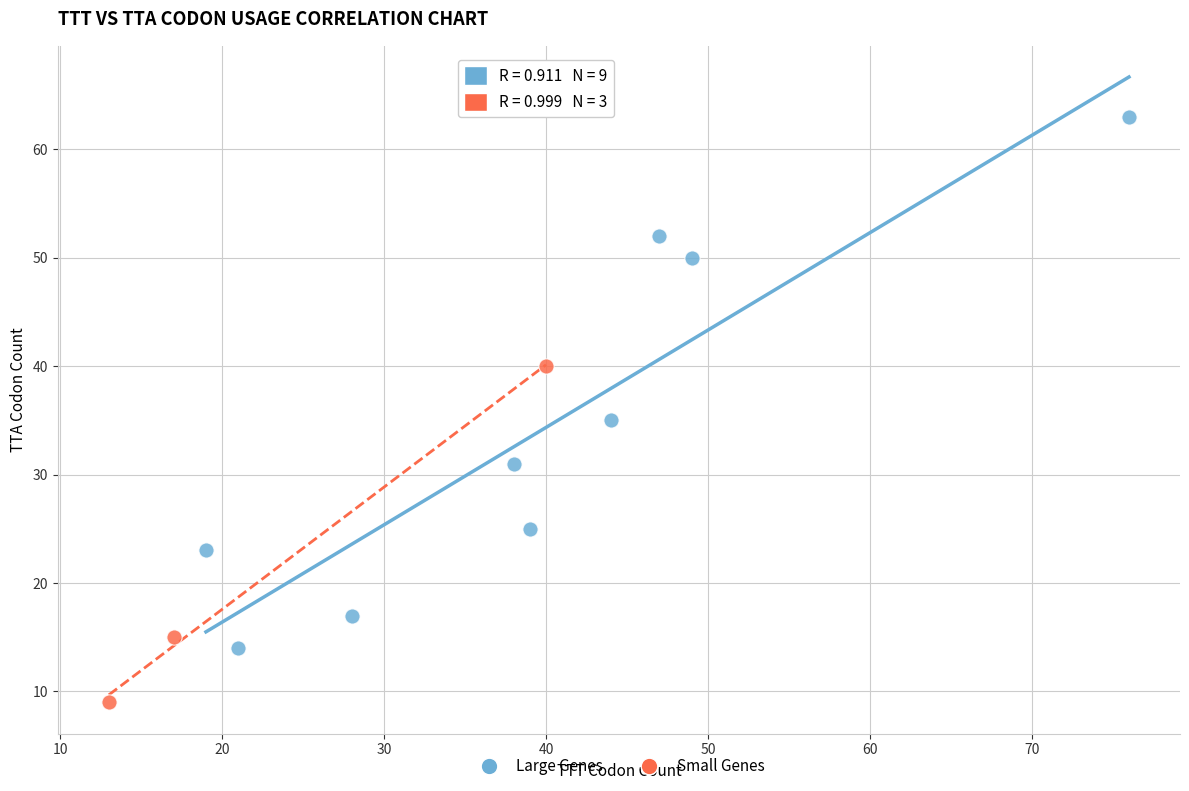

Which series contains the highest Y value?

Large Genes